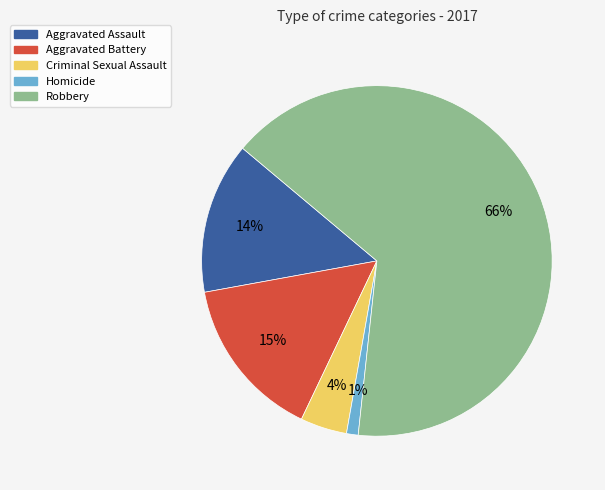

Do Homicide and Aggravated Battery together represent more than half of the pie?

No